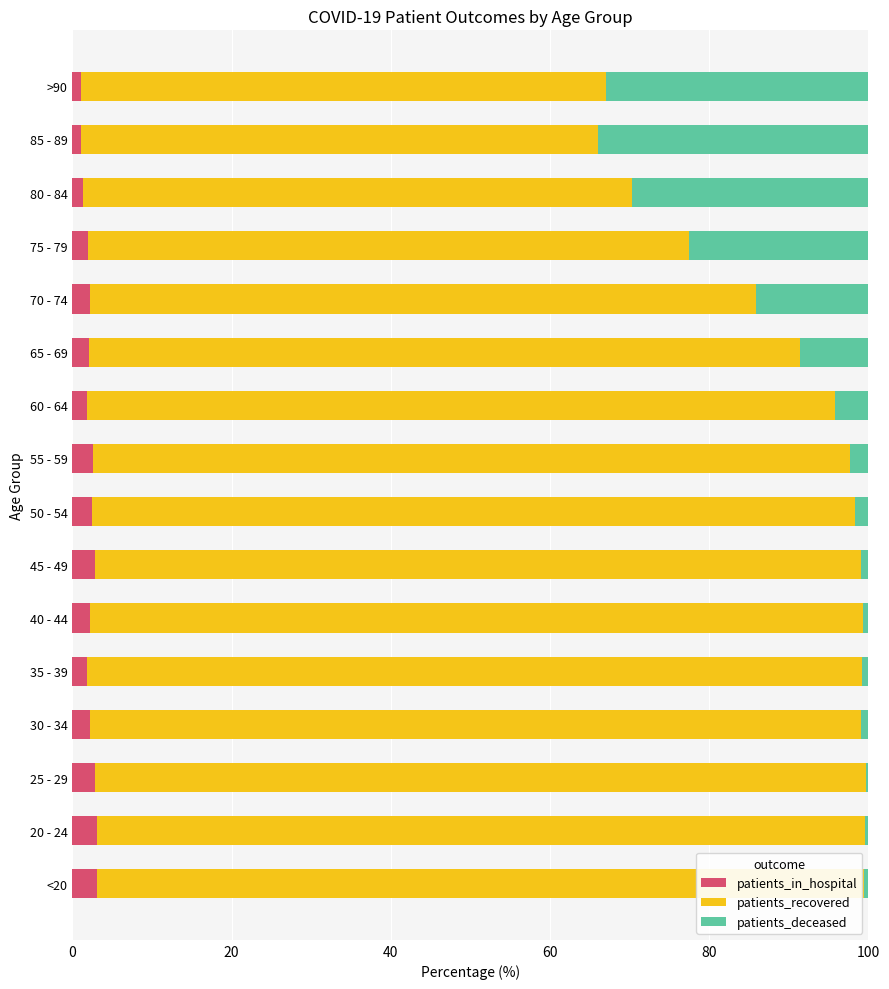

What is the highest value of the patients_in_hospital series?

3.2